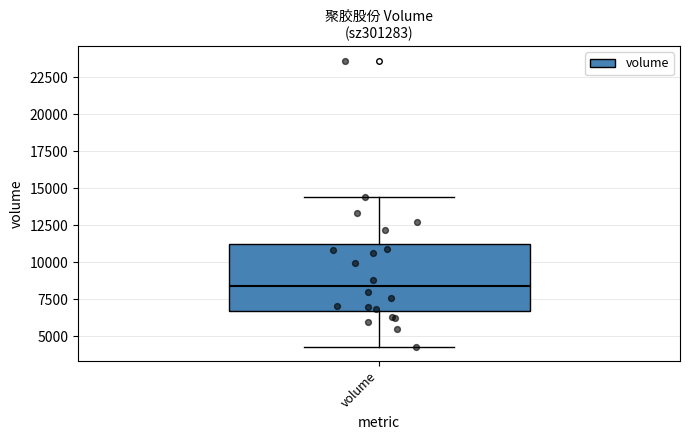

Transcribe this box plot: give where the median line is, the range the box spans, and where the two whiskers end, as read against the y-axis. The values are not printed on the chart, so give them approximately, as read against the axis.

median 8500, box 6500 to 11000, whiskers 4500 to 14500